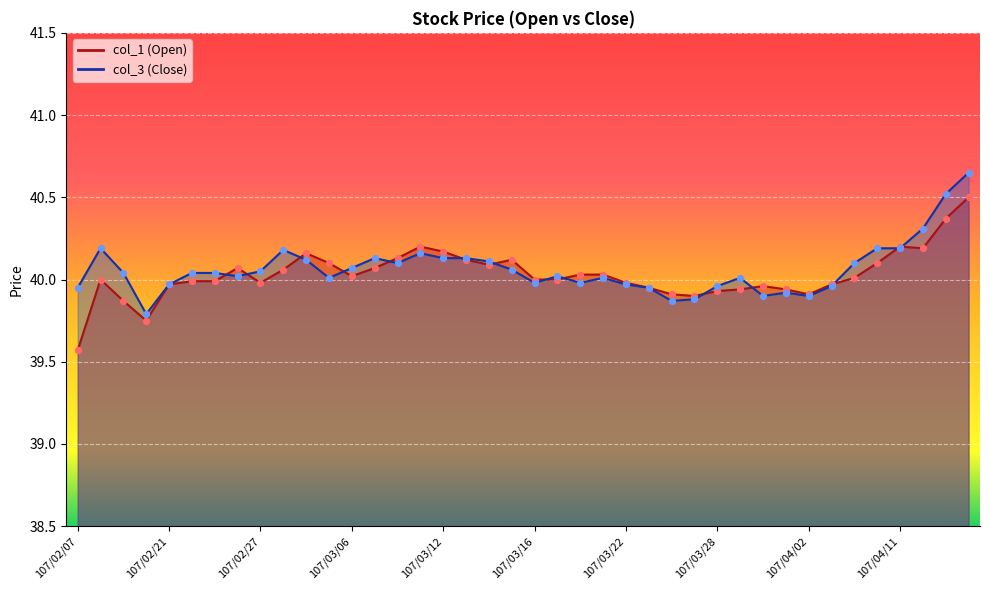

At how many categories does at least one series exceed 39?

40